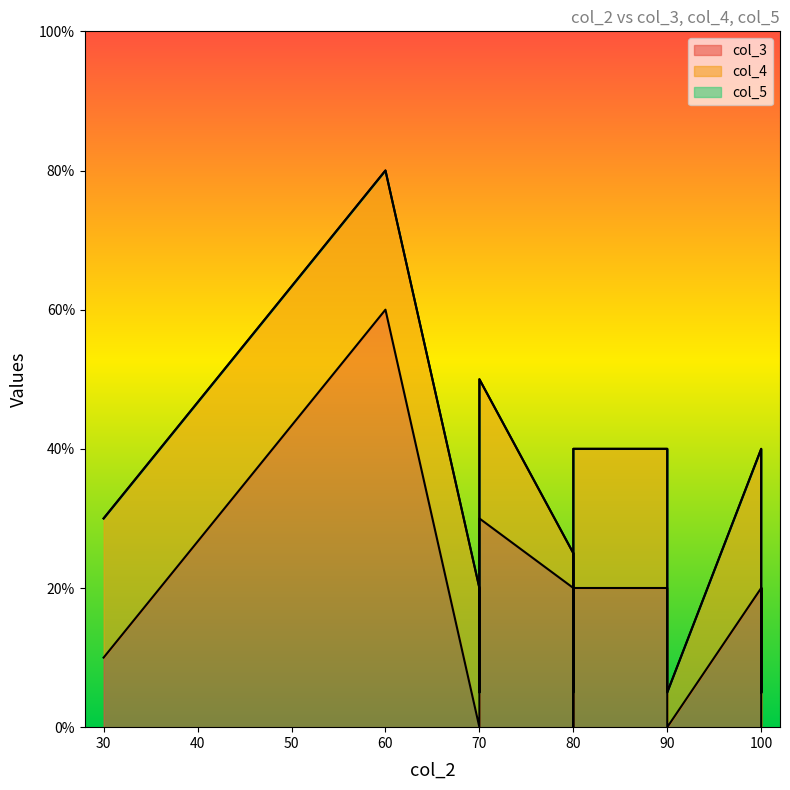

Is the value of col_4 at 100 greater than the value of col_3 at 80?

No